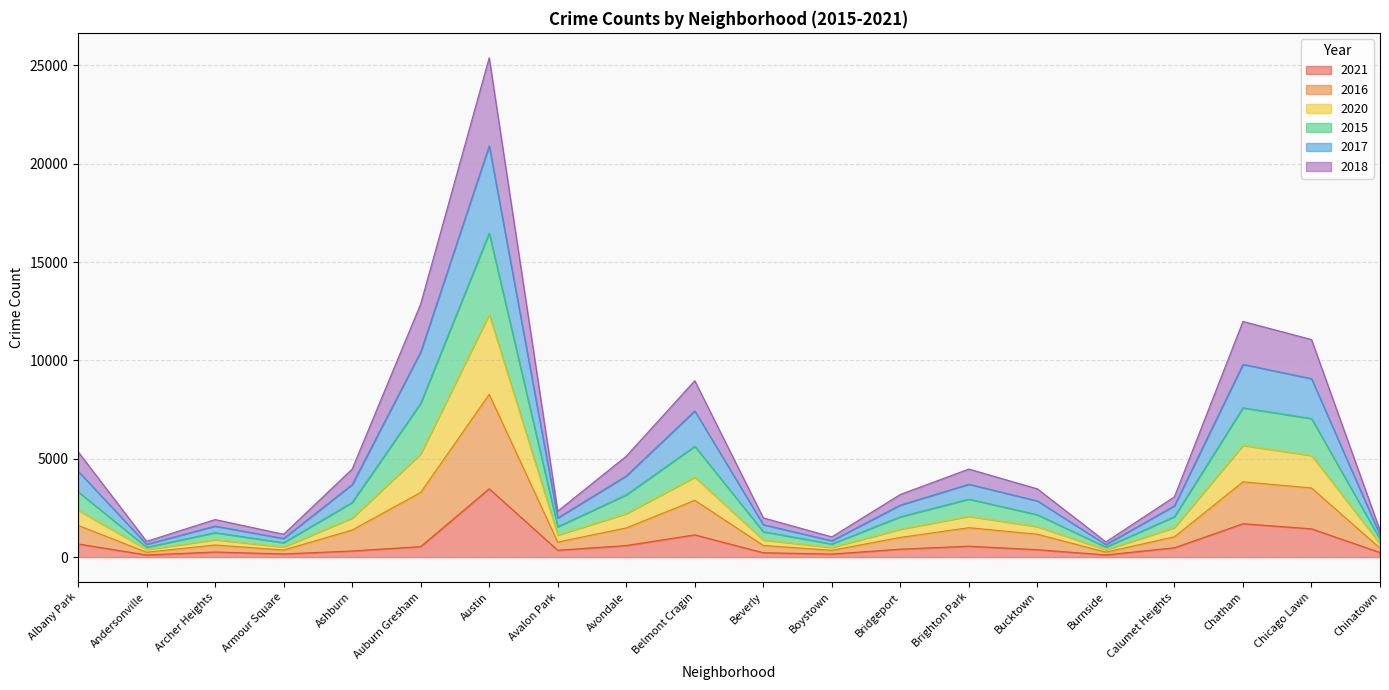

Does the chart have visible grid lines?

Yes